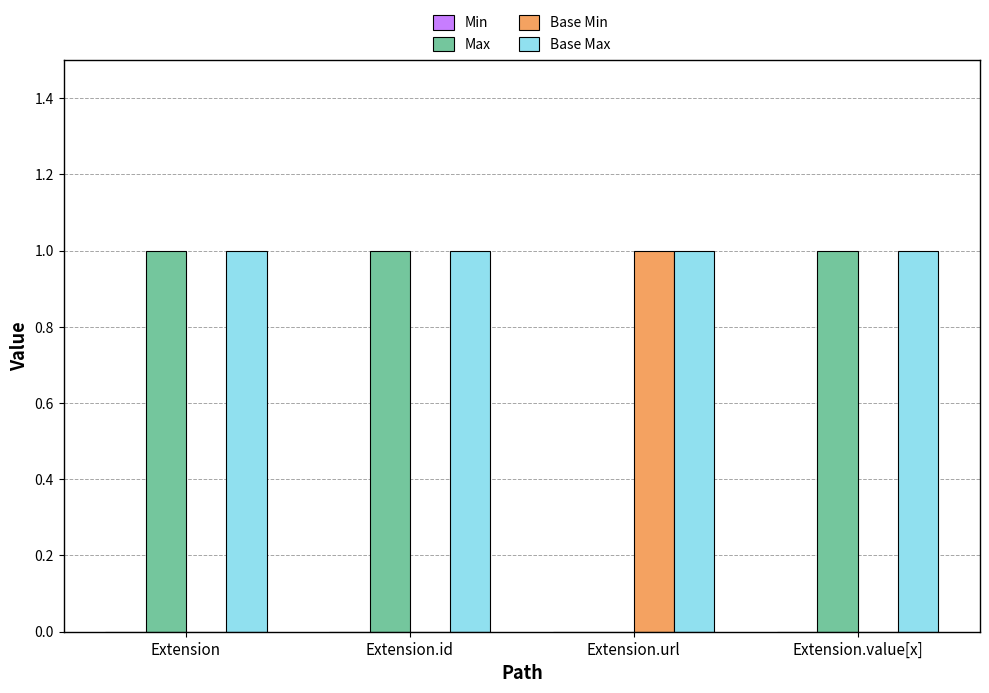

Which series has the largest total across all categories?

Base Max